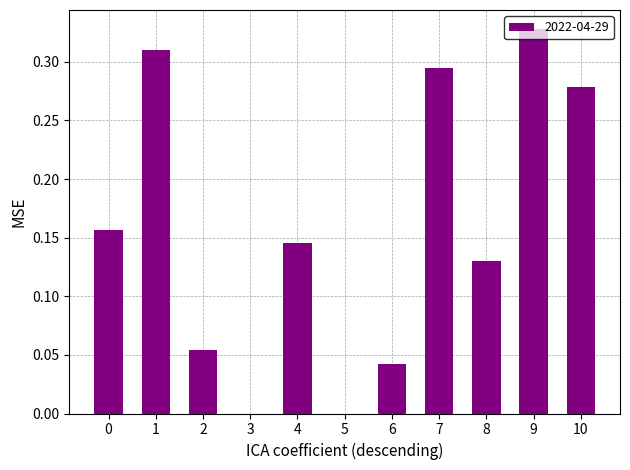

Which label corresponds to the largest value in the chart?

9